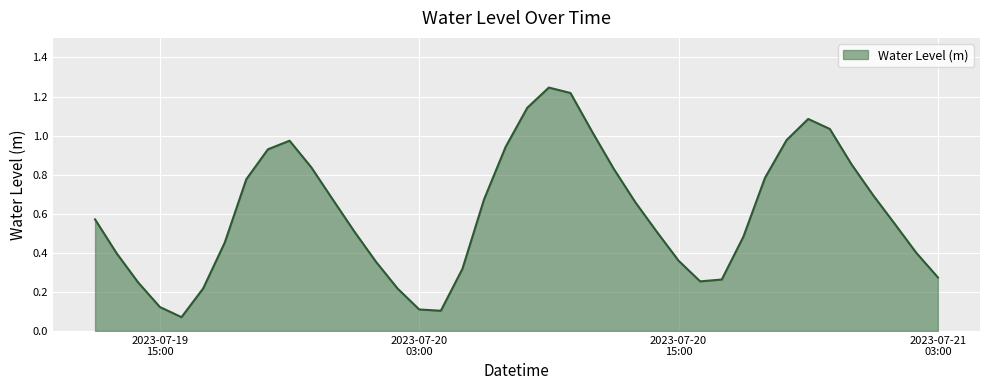

Is this an area chart (filled region under the line)?

Yes